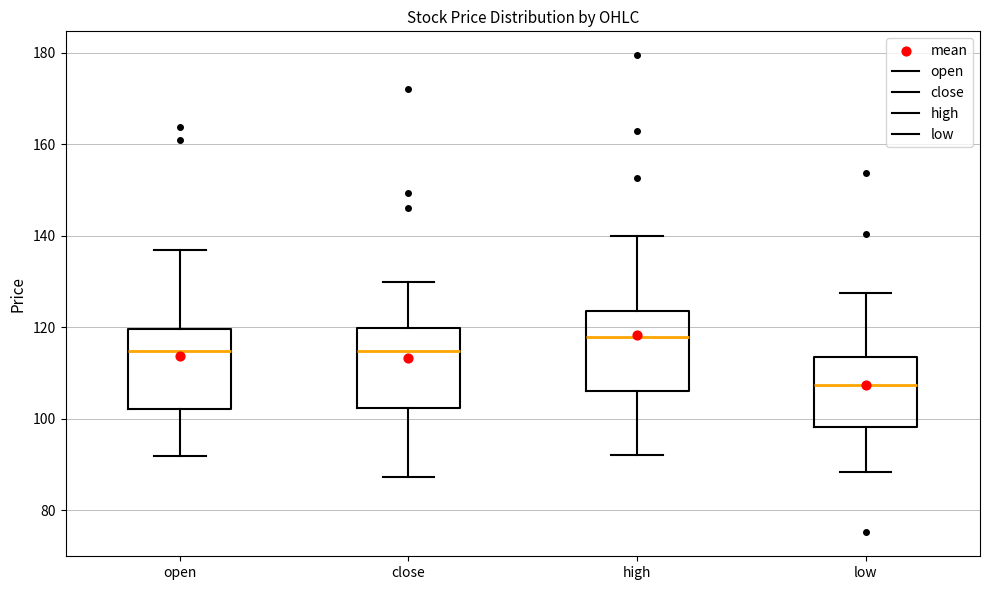

Reading left to right, transcribe this box plot: for each box, give where its median line is, the range the box spans, and where its two whiskers end, as read against the y-axis. The values are not printed on the chart, so give them approximately, as read against the axis.

open: median 114, box 102 to 120, whiskers 92 to 136
close: median 114, box 102 to 120, whiskers 88 to 130
high: median 118, box 106 to 124, whiskers 92 to 140
low: median 108, box 98 to 114, whiskers 88 to 128